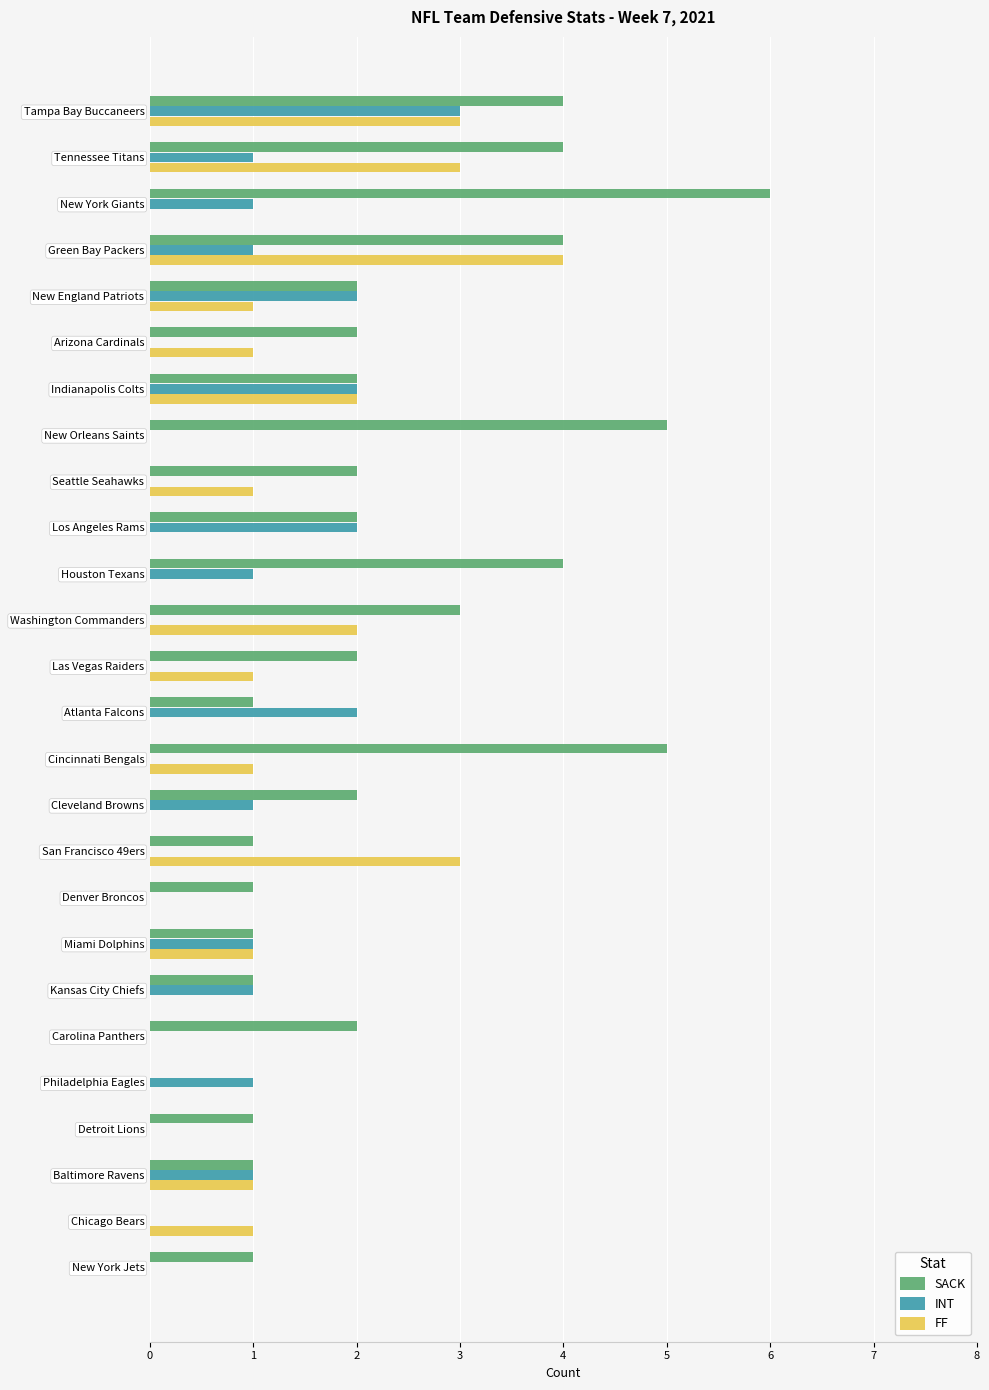

What is the maximum value shown in the chart?

6